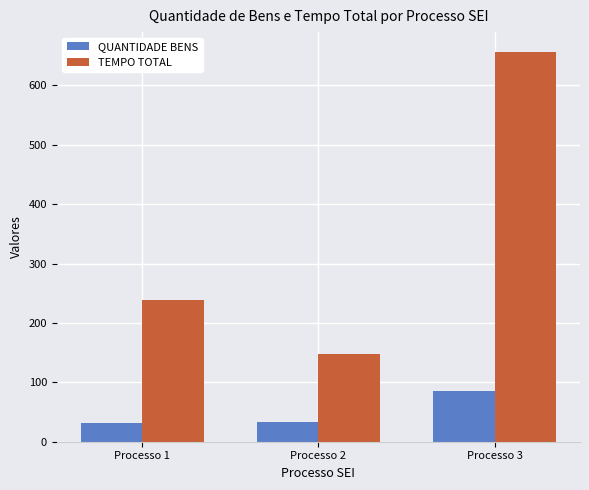

Reading left to right, list all the values displayed in this chart.

QUANTIDADE BENS: Processo 1=31	Processo 2=34	Processo 3=85
TEMPO TOTAL: Processo 1=239	Processo 2=147	Processo 3=657